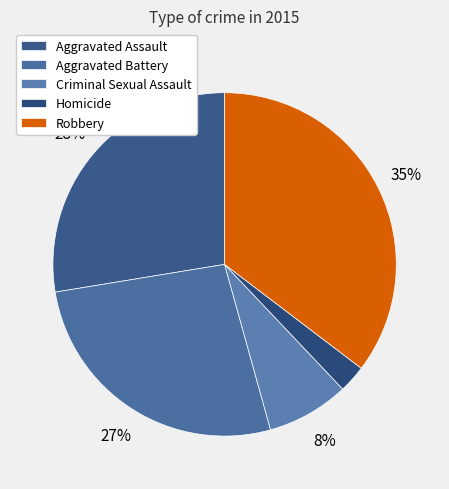

To the nearest percent, what is the difference between the largest and smallest slice percentages?

33%